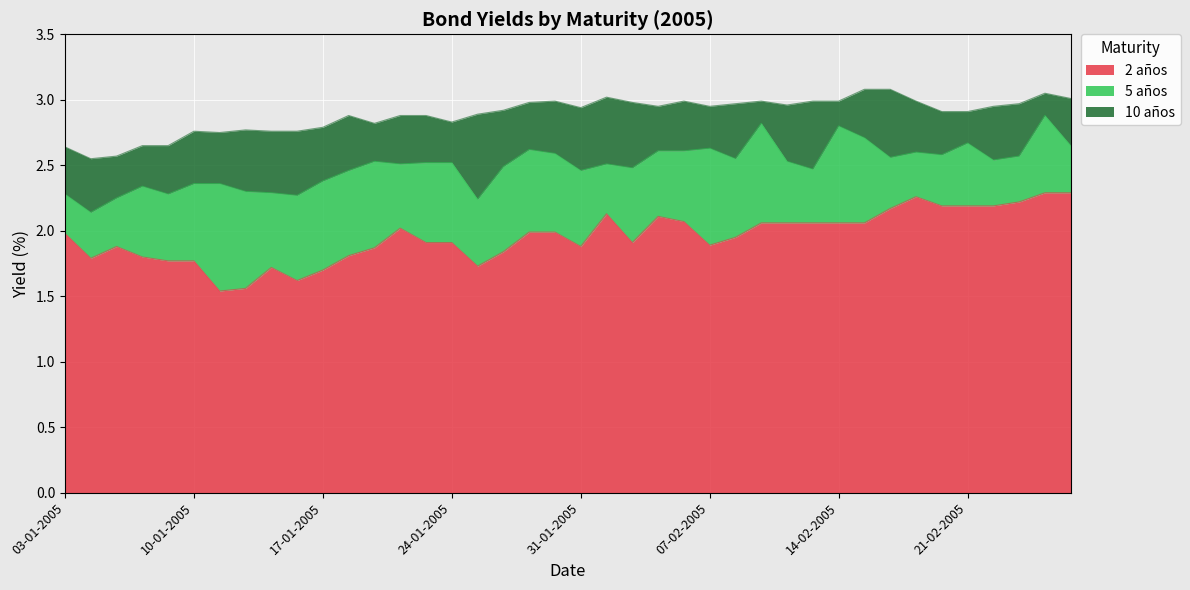

What are all the series names shown in the legend?

2 años, 5 años, 10 años